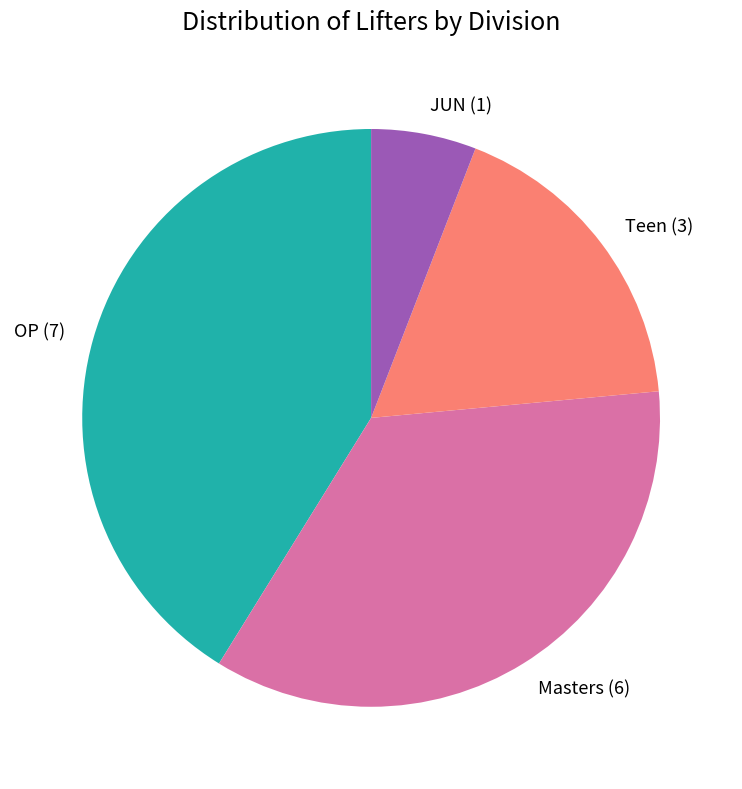

The OP slice represents 46% of the pie. True or false?

False